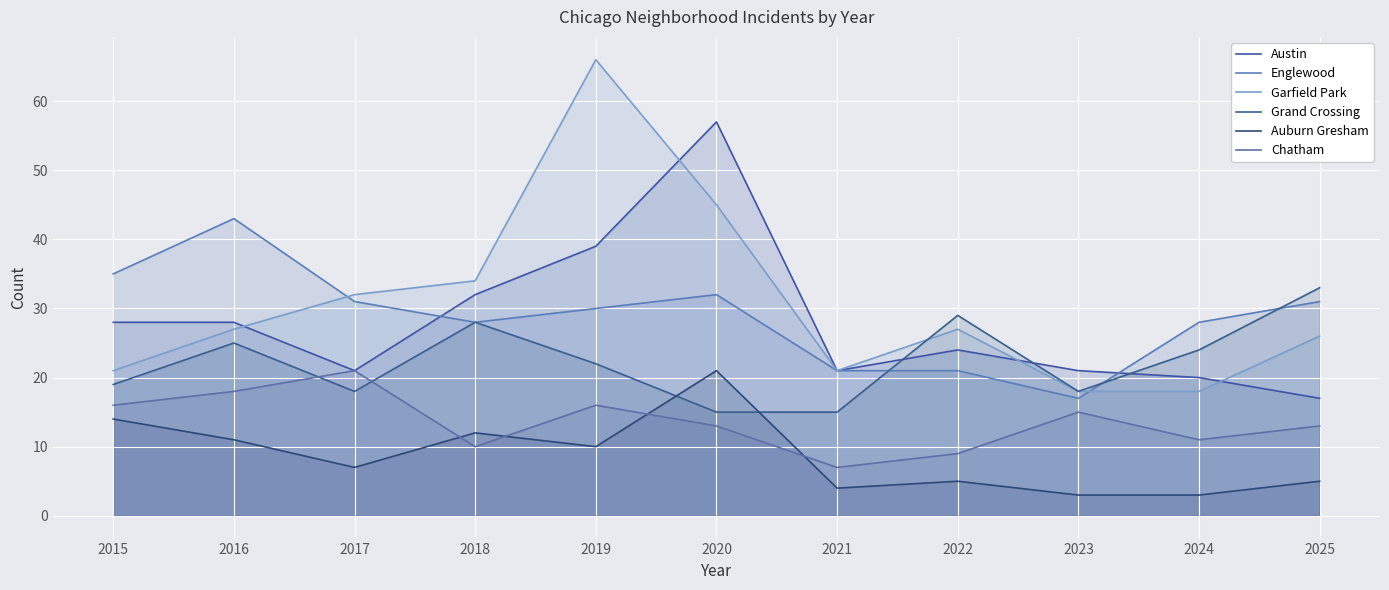

Which series has the largest total across all categories?

Garfield Park